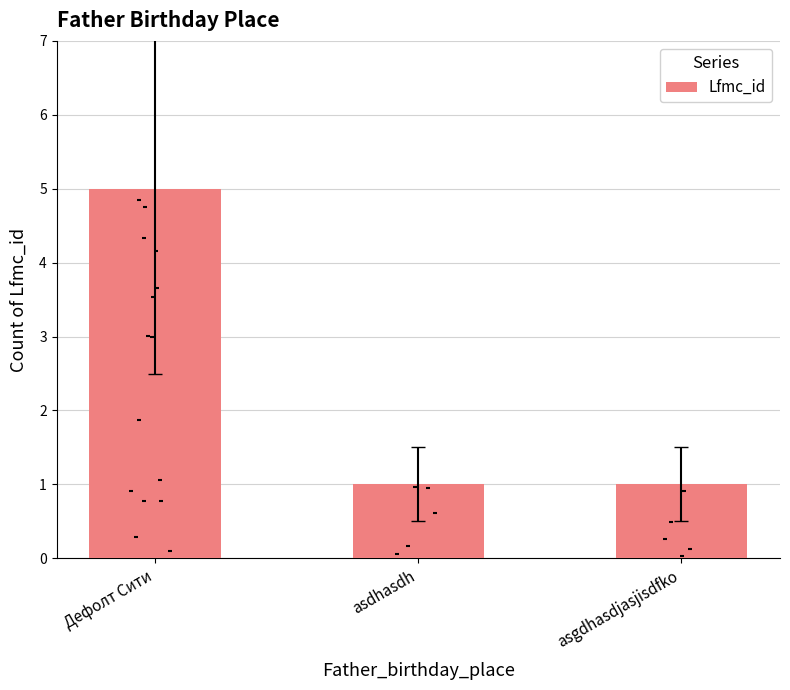

What is the ratio of the value at asdhasdh to the value at Дефолт Сити?

0.2